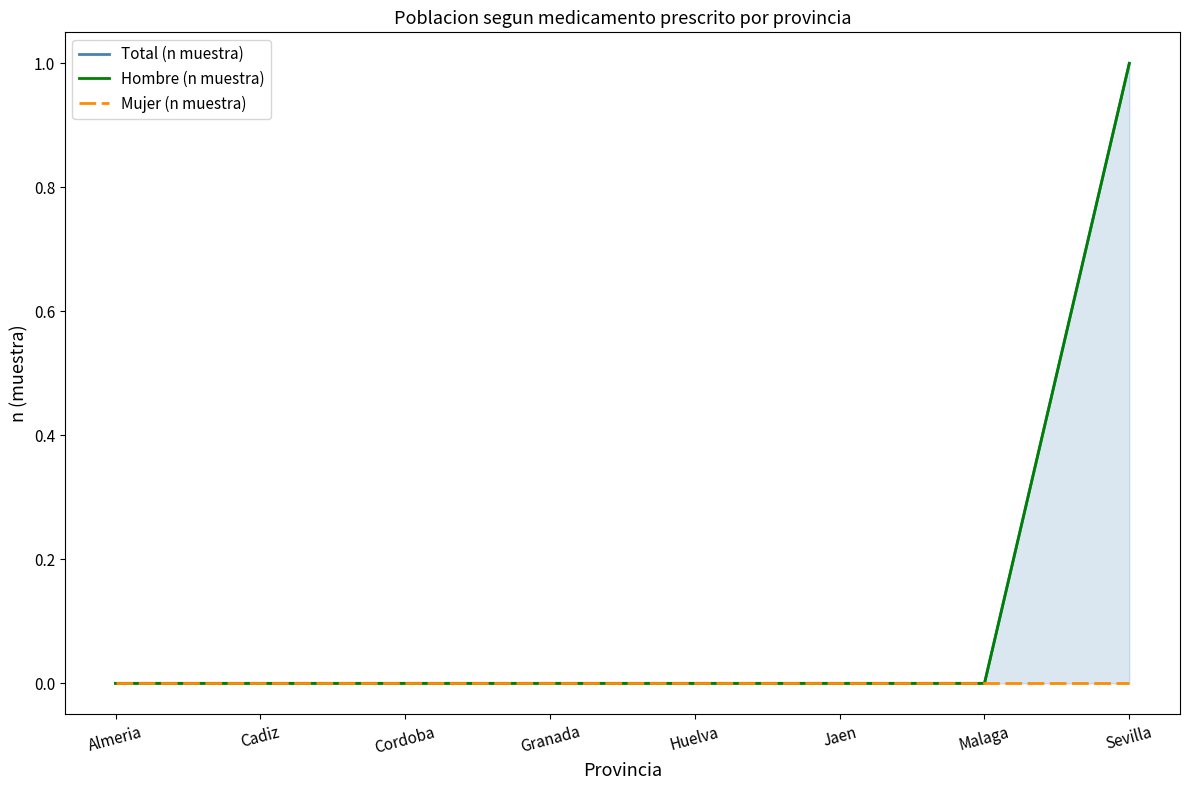

Which has a higher value, Granada or Huelva?

Granada